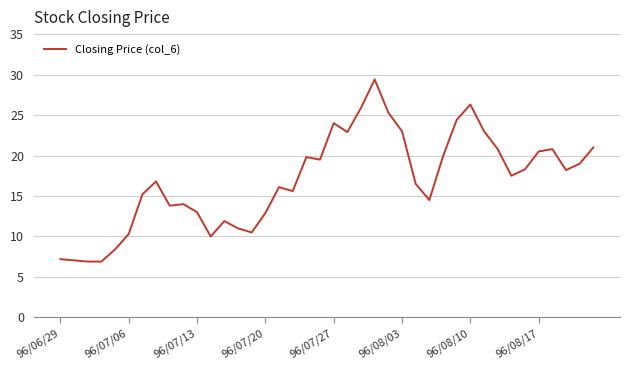

What is the smallest value displayed?

6.9